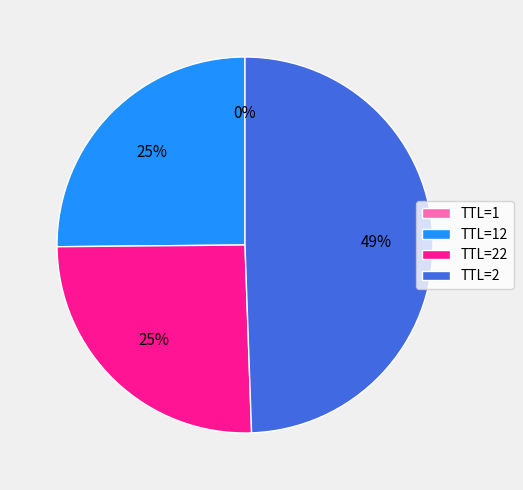

To the nearest percent, what portion does TTL=22 represent?

25%